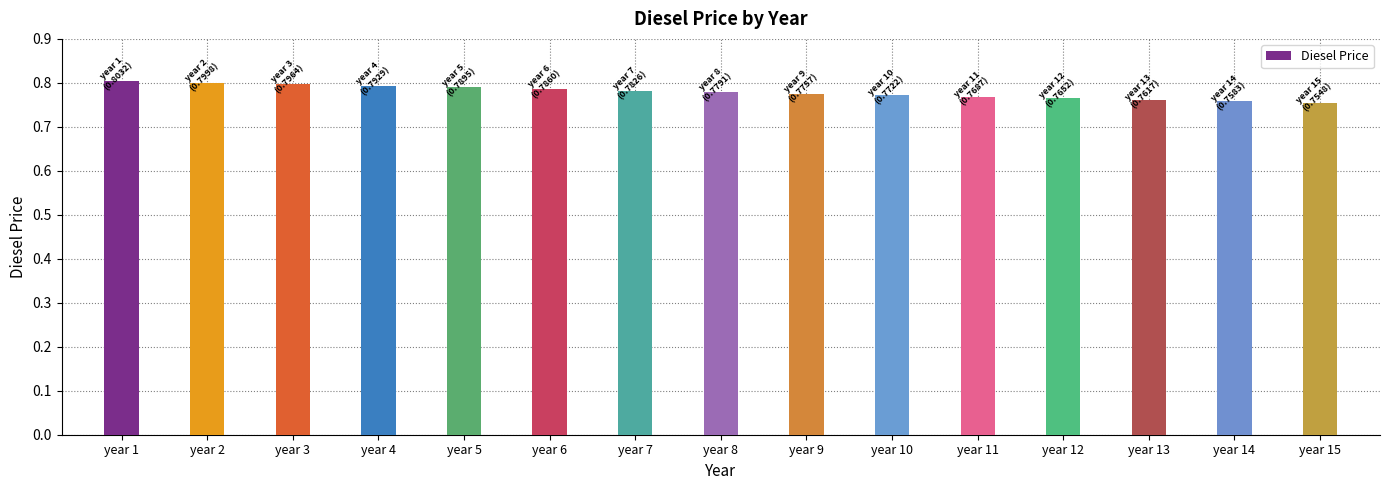

Which has a higher value, year 10 or year 5?

year 5